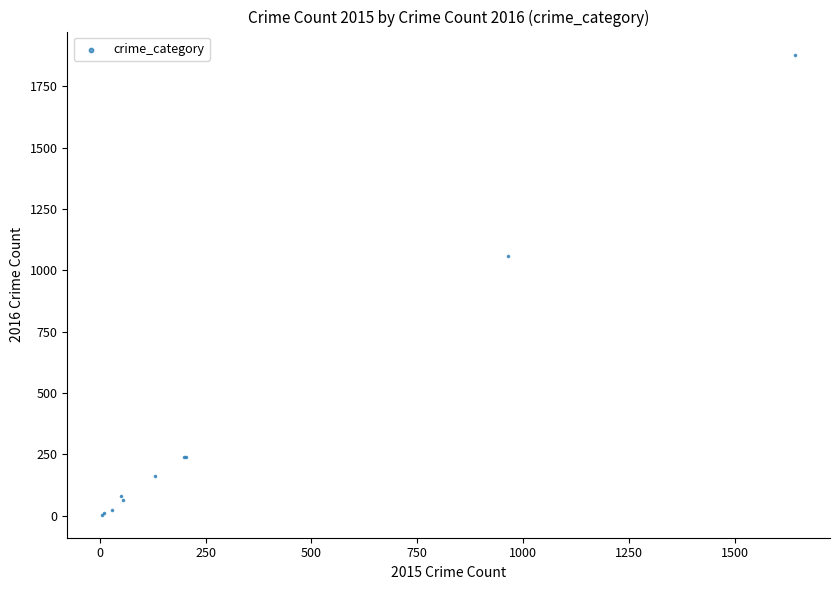

What Y value in the scatter plot is closest to 941?

1057